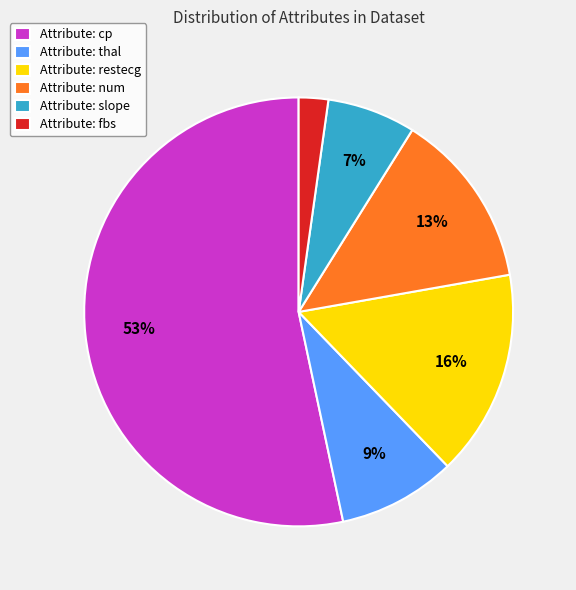

Rank the categories by value from lowest to highest.

Attribute: fbs, Attribute: slope, Attribute: thal, Attribute: num, Attribute: restecg, Attribute: cp